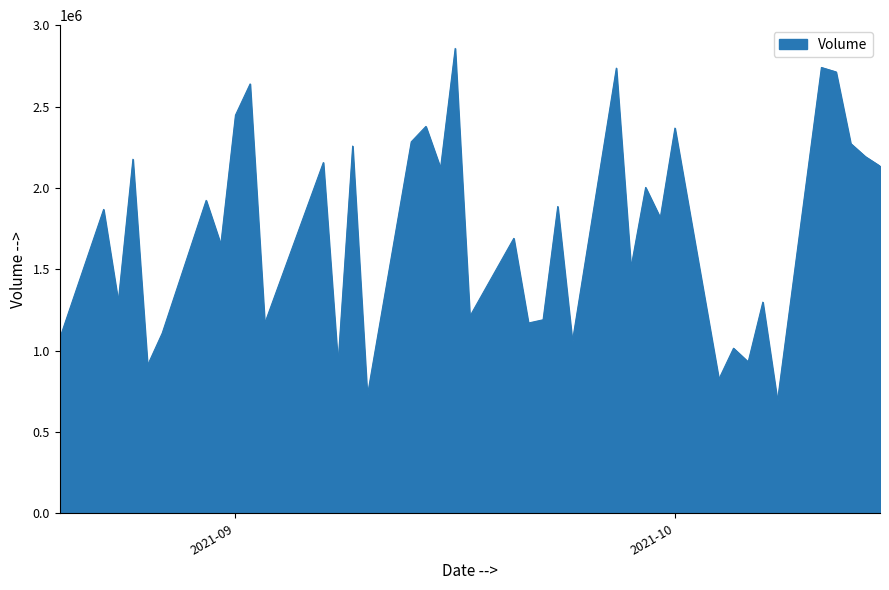

What is the maximum value shown in the chart?

2857800